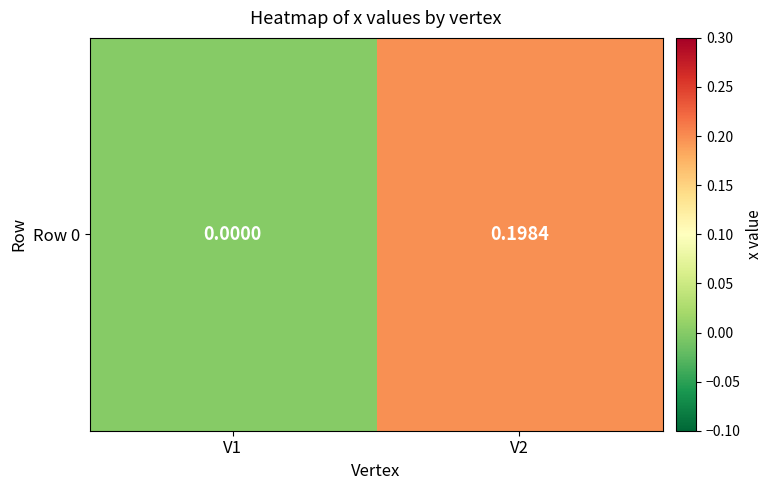

True or false: the data shows 0.1 at V1.

False